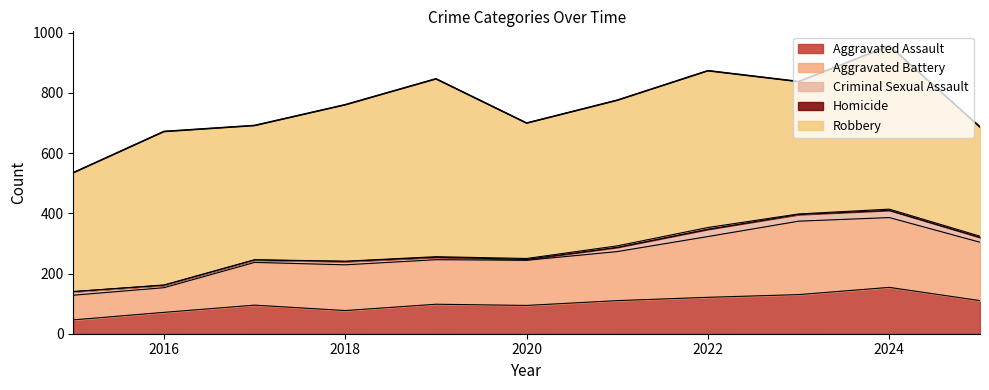

Where does the Criminal Sexual Assault series first go above 12?

2021